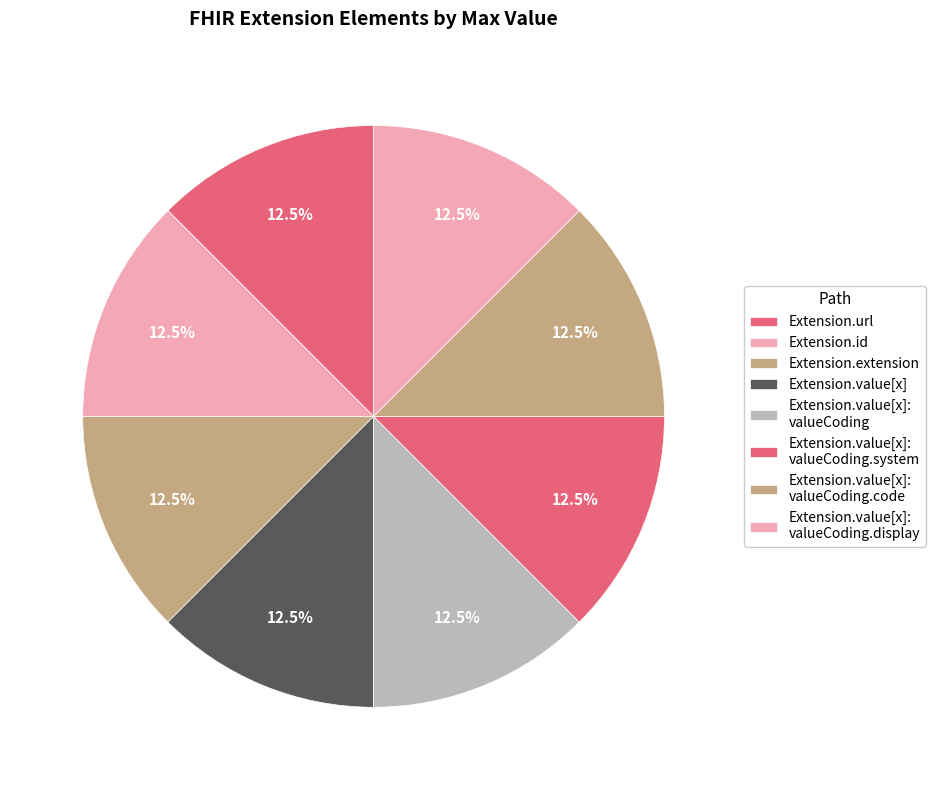

Count the number of slices in the pie.

8